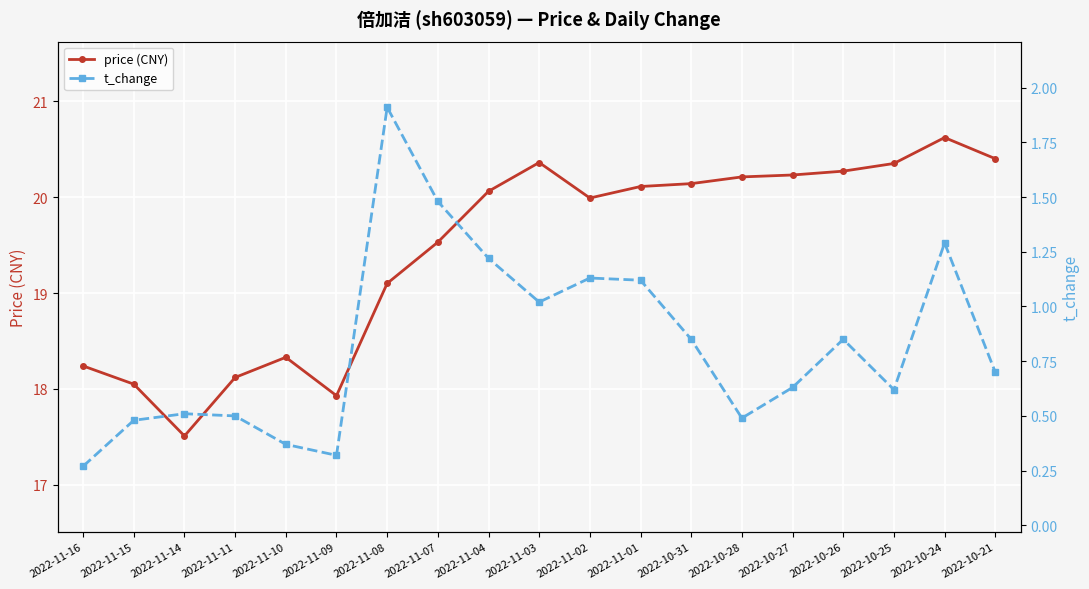

What is the difference between the maximum and second lowest values in the price (CNY) series?

2.7